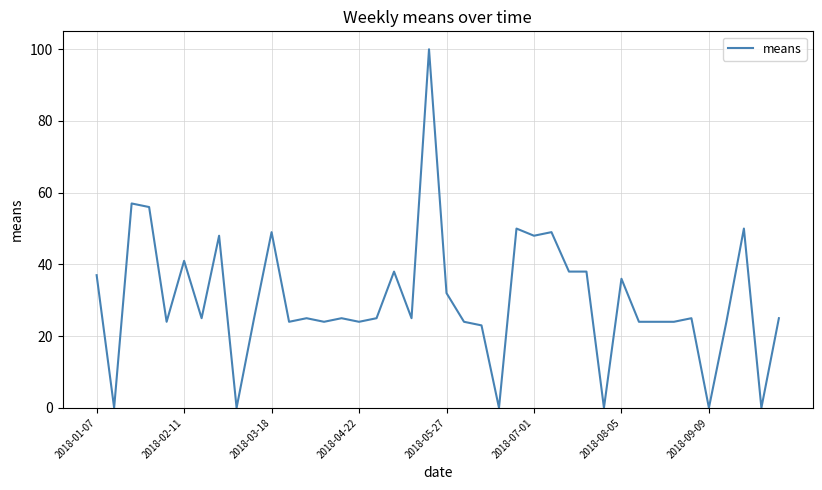

What is the difference between the maximum and minimum values?

100